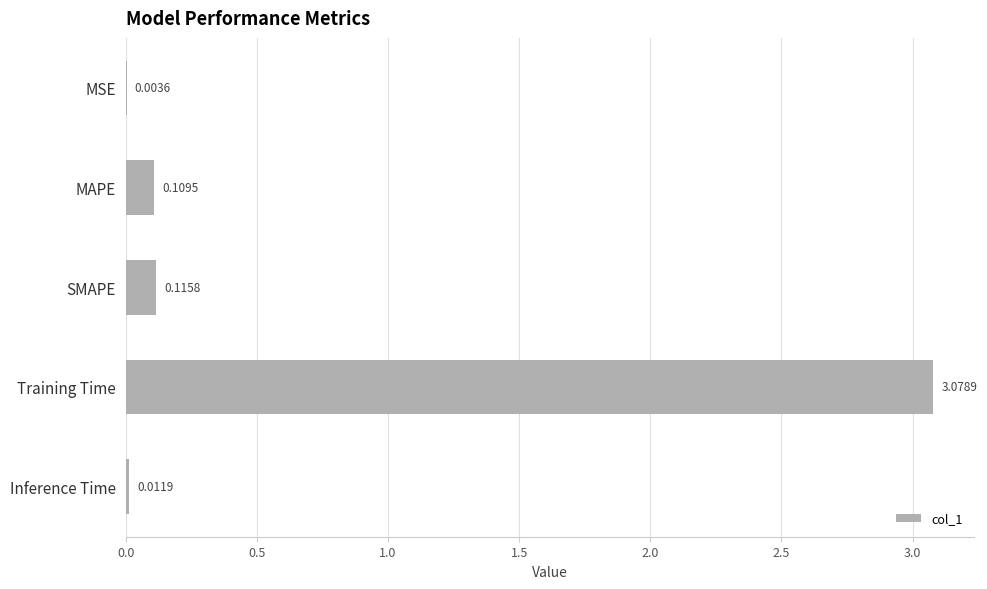

What is the sum of all values?

3.3